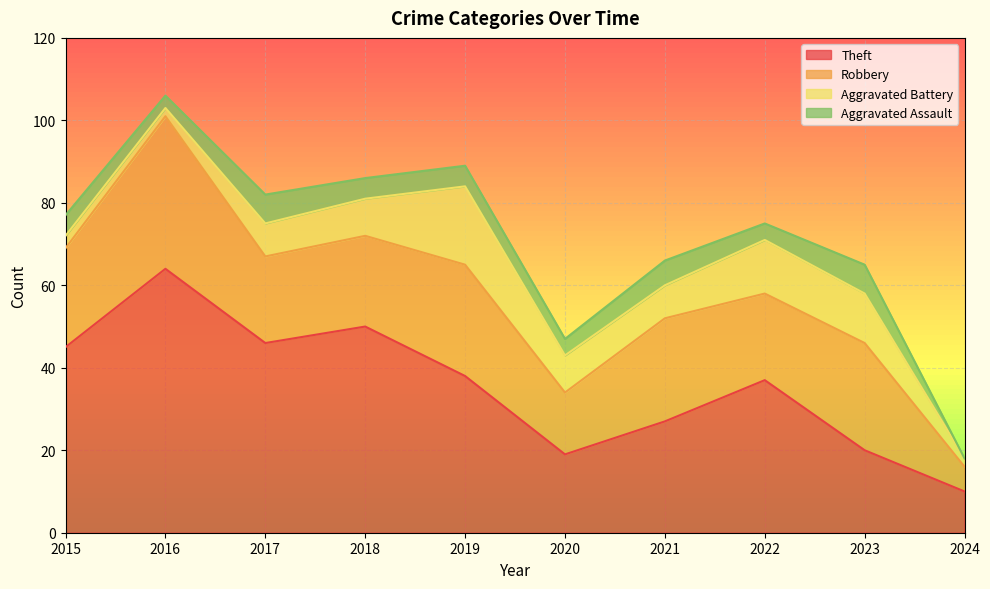

True or false: Robbery and Aggravated Assault intersect in this chart.

False